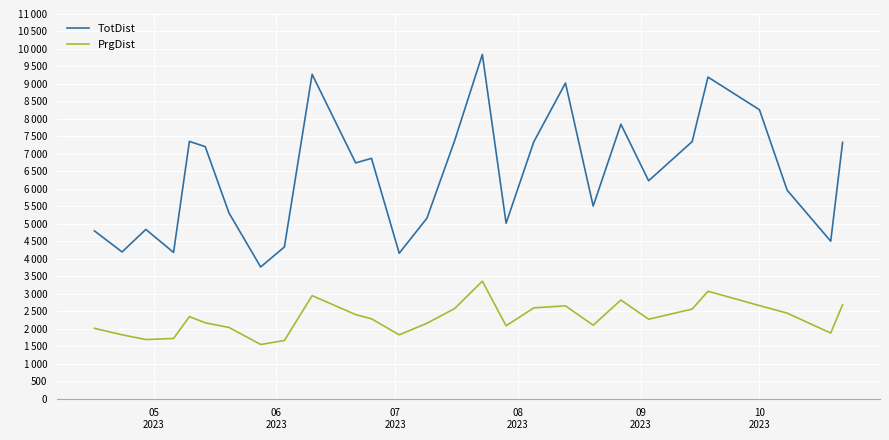

Does the chart have visible grid lines?

Yes